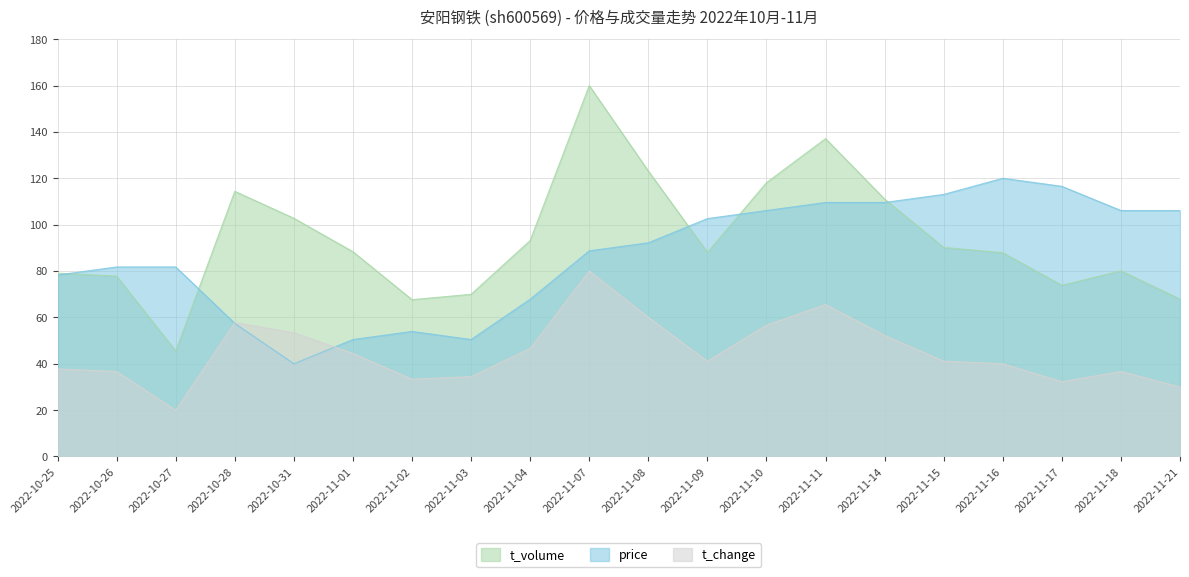

Reading left to right, what are all the values shown in this chart?

price: 2022-10-25=78.3	2022-10-26=81.7	2022-10-27=81.7	2022-10-28=57.4	2022-10-31=40.0	2022-11-01=50.4	2022-11-02=53.9	2022-11-03=50.4	2022-11-04=67.8	2022-11-07=88.7	2022-11-08=92.2	2022-11-09=102.6	2022-11-10=106.1	2022-11-11=109.6	2022-11-14=109.6	2022-11-15=113.0	2022-11-16=120.0	2022-11-17=116.5	2022-11-18=106.1	2022-11-21=106.1
t_change: 2022-10-25=37.8	2022-10-26=36.7	2022-10-27=20.0	2022-10-28=57.8	2022-10-31=53.3	2022-11-01=44.4	2022-11-02=33.3	2022-11-03=34.4	2022-11-04=46.7	2022-11-07=80.0	2022-11-08=60.0	2022-11-09=41.1	2022-11-10=56.7	2022-11-11=65.6	2022-11-14=52.2	2022-11-15=41.1	2022-11-16=40.0	2022-11-17=32.2	2022-11-18=36.7	2022-11-21=30.0
t_volume: 2022-10-25=79.1	2022-10-26=77.8	2022-10-27=45.5	2022-10-28=114.4	2022-10-31=102.7	2022-11-01=88.3	2022-11-02=67.6	2022-11-03=69.9	2022-11-04=93.2	2022-11-07=160.0	2022-11-08=123.1	2022-11-09=88.0	2022-11-10=118.1	2022-11-11=137.1	2022-11-14=111.0	2022-11-15=90.2	2022-11-16=87.9	2022-11-17=73.8	2022-11-18=80.1	2022-11-21=67.8